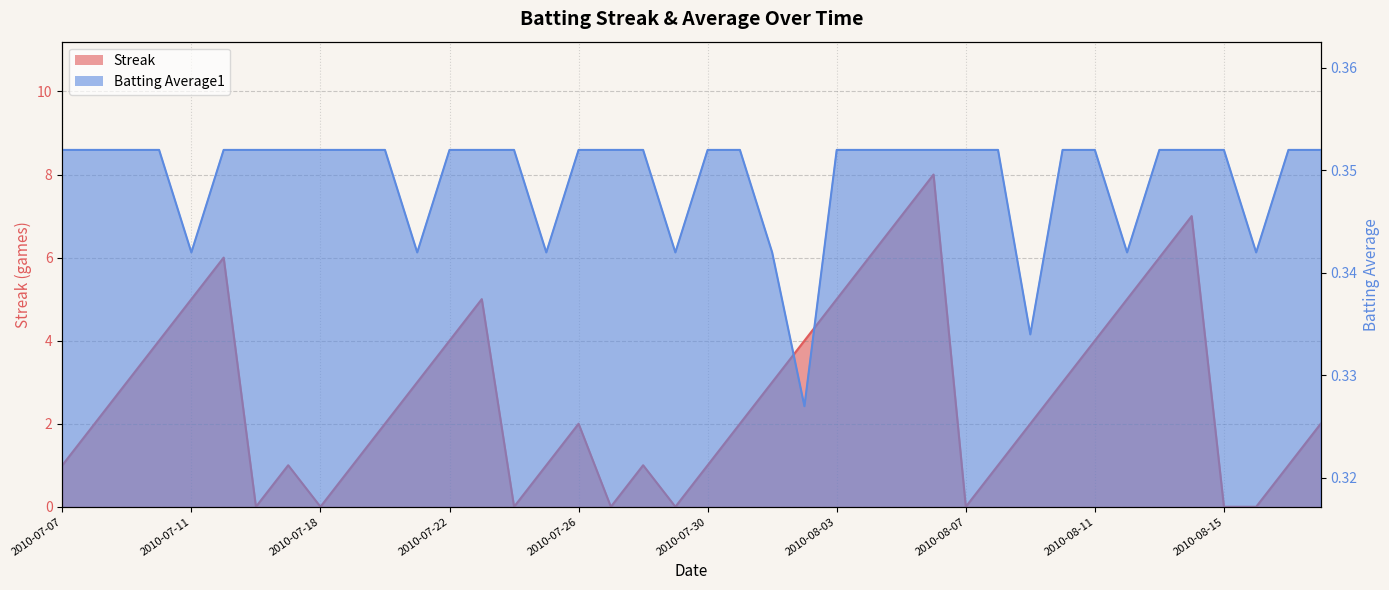

In Batting Average1, how many points are lower than both neighbors (excluding endpoints)?

8